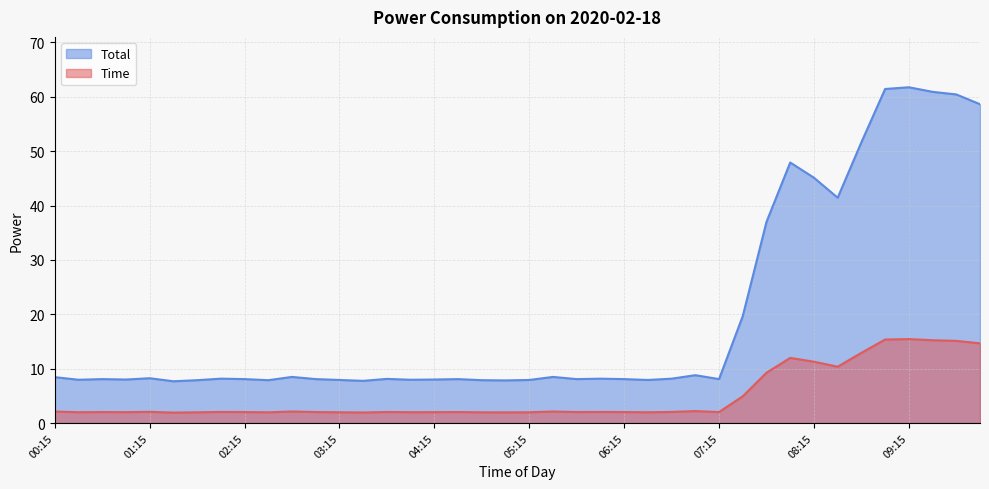

Rank the series by their maximum value, from lowest to highest.

Time, Total